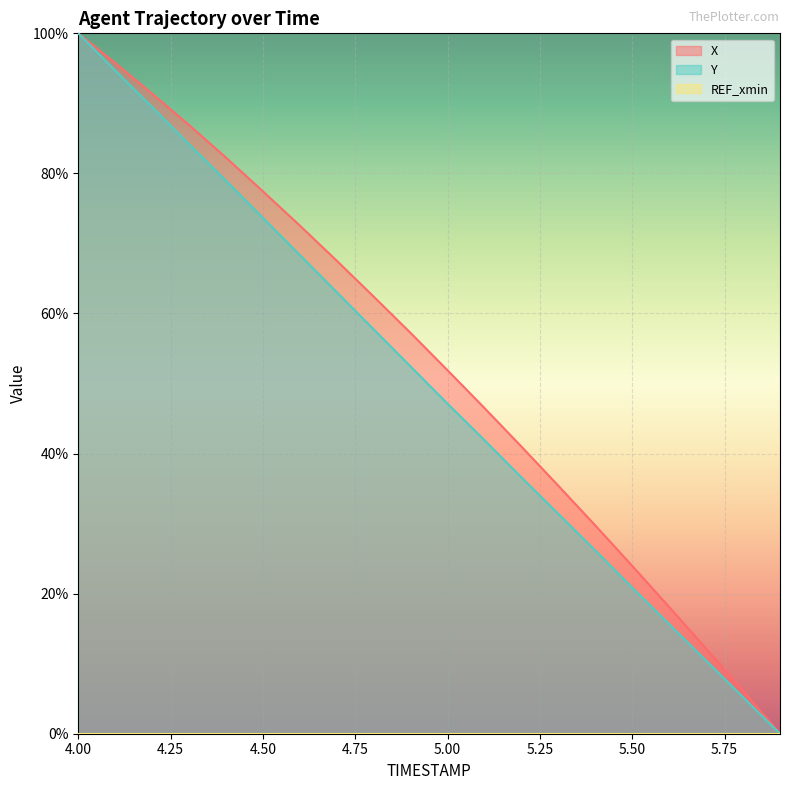

What is the difference between the maximum and second lowest values in the Y series?

94.8